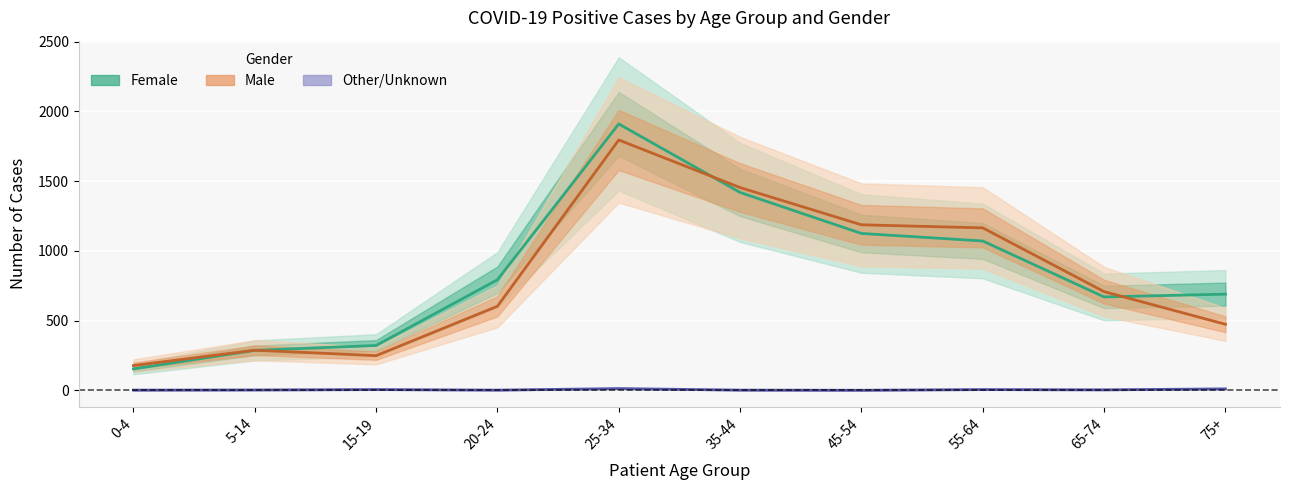

What is the difference between the Female values at 75+ and 20-24?

103